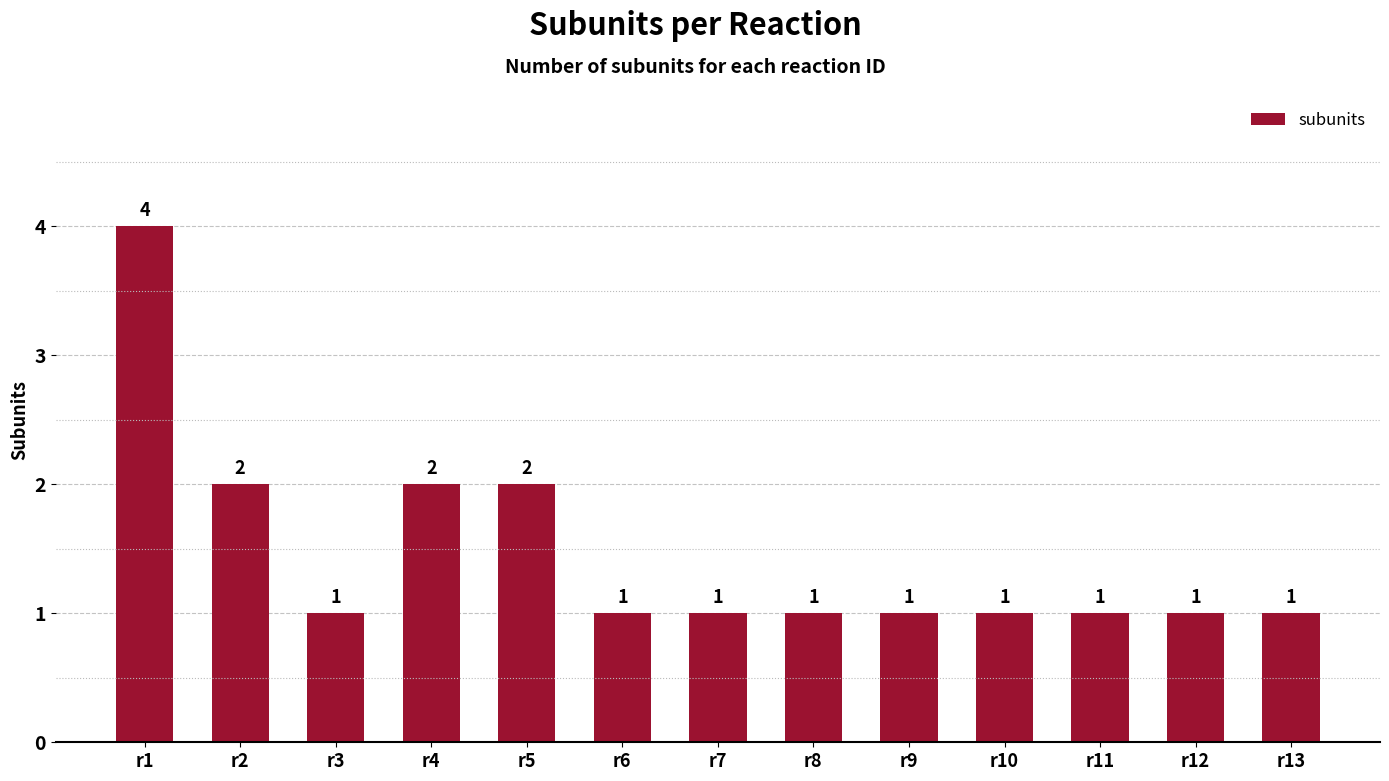

What is the sum of the values at r7 and r1?

5